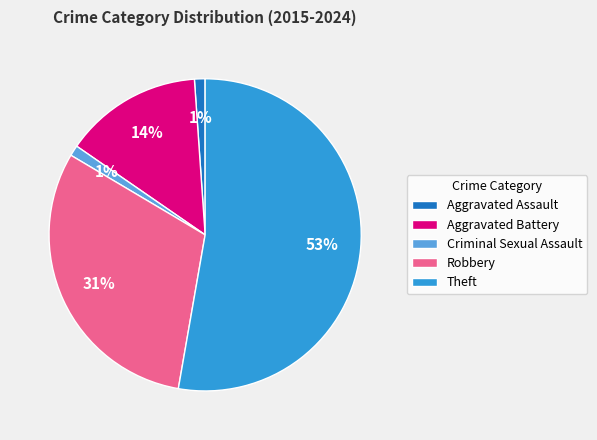

To the nearest percent, what is the difference between the largest and smallest slice percentages?

52%